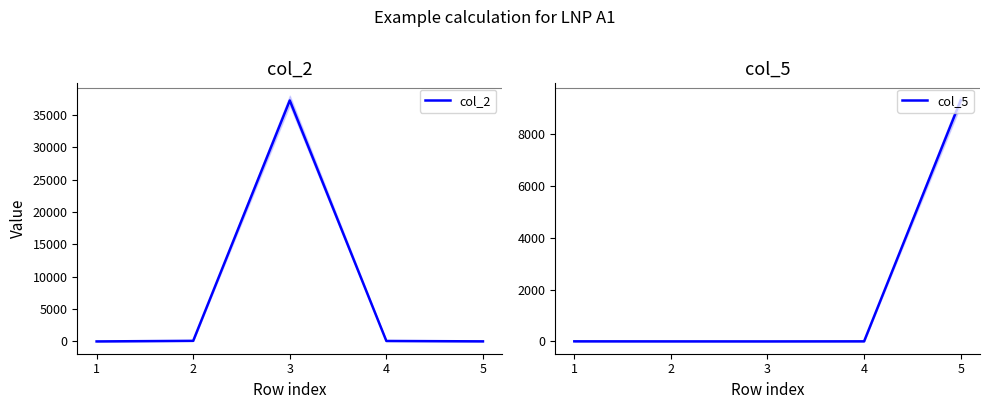

At which category is the sum across all series the highest?

3